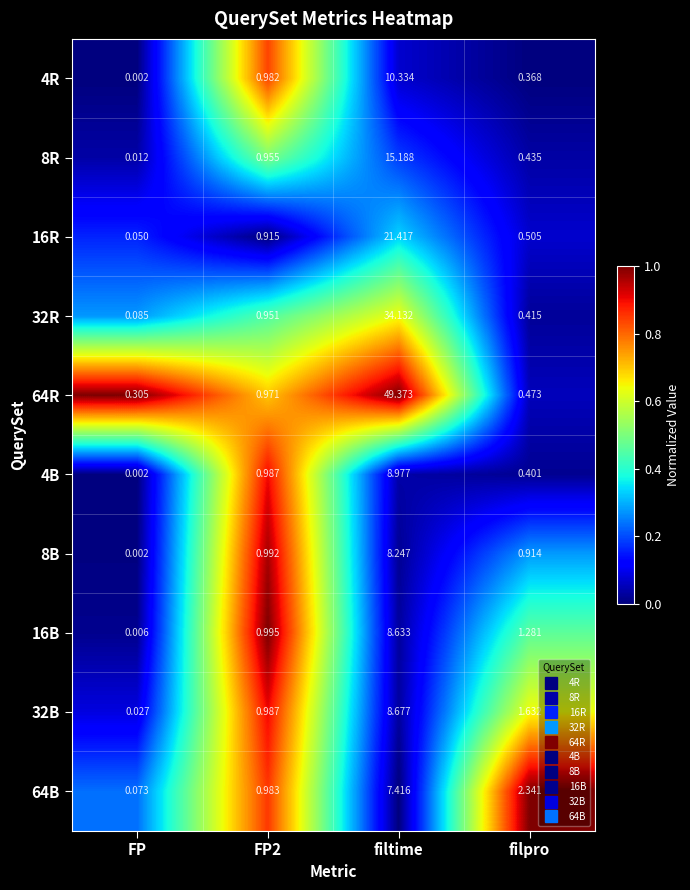

Where does the 32B series first go above 1?

filtime